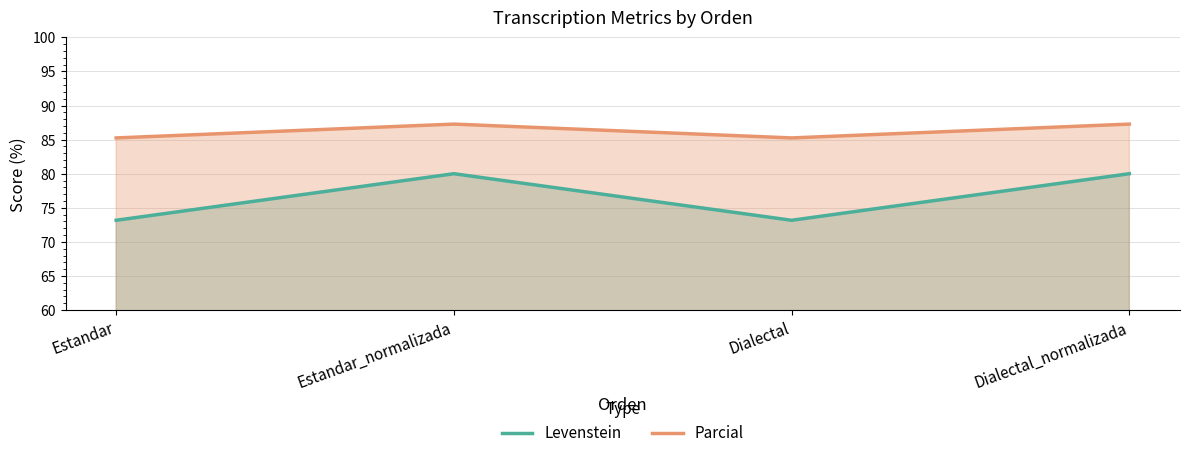

What value does the Levenstein series have at Estandar?

73.2